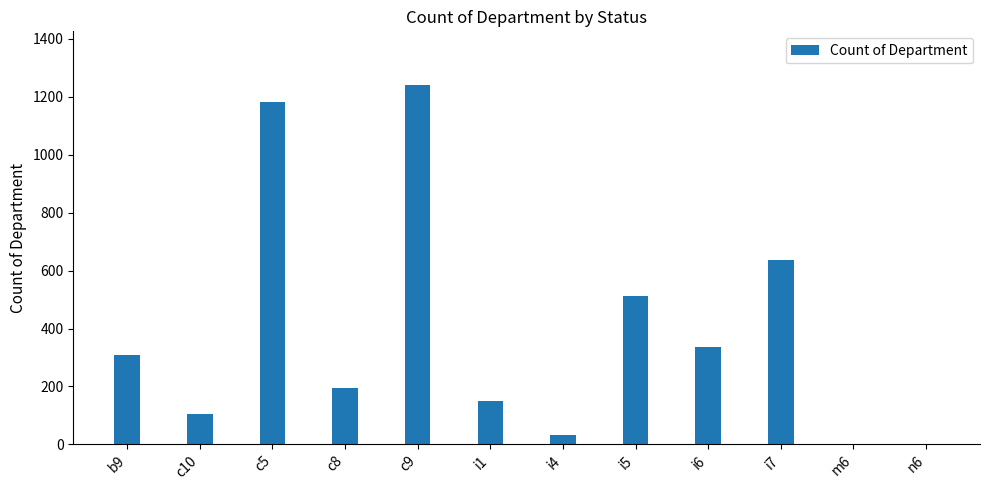

Are the bars horizontal?

No